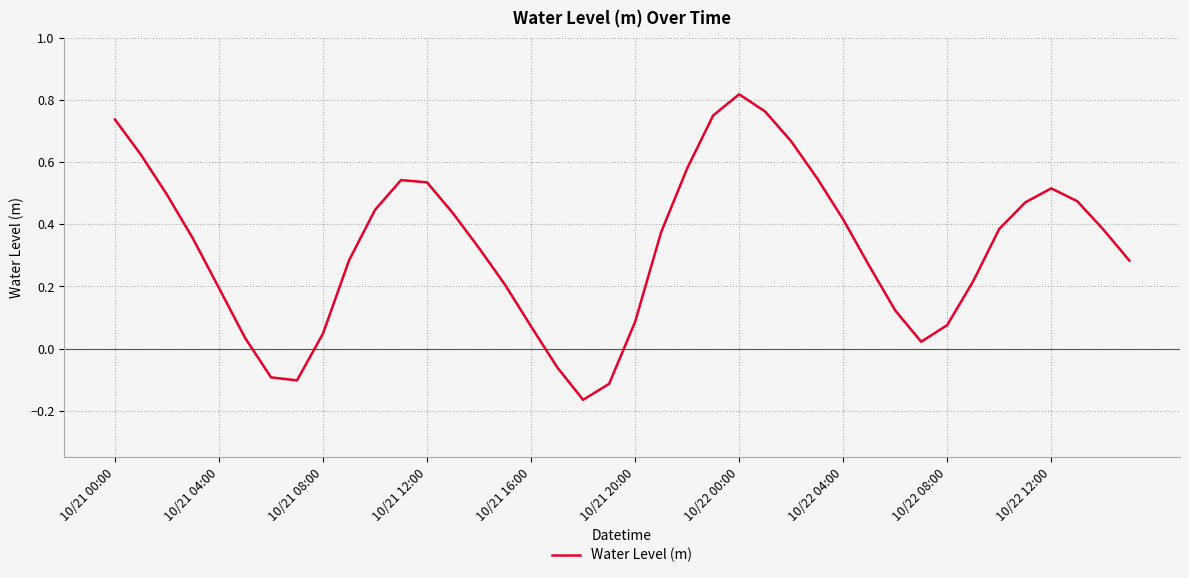

What is the sum of all values?

13.0